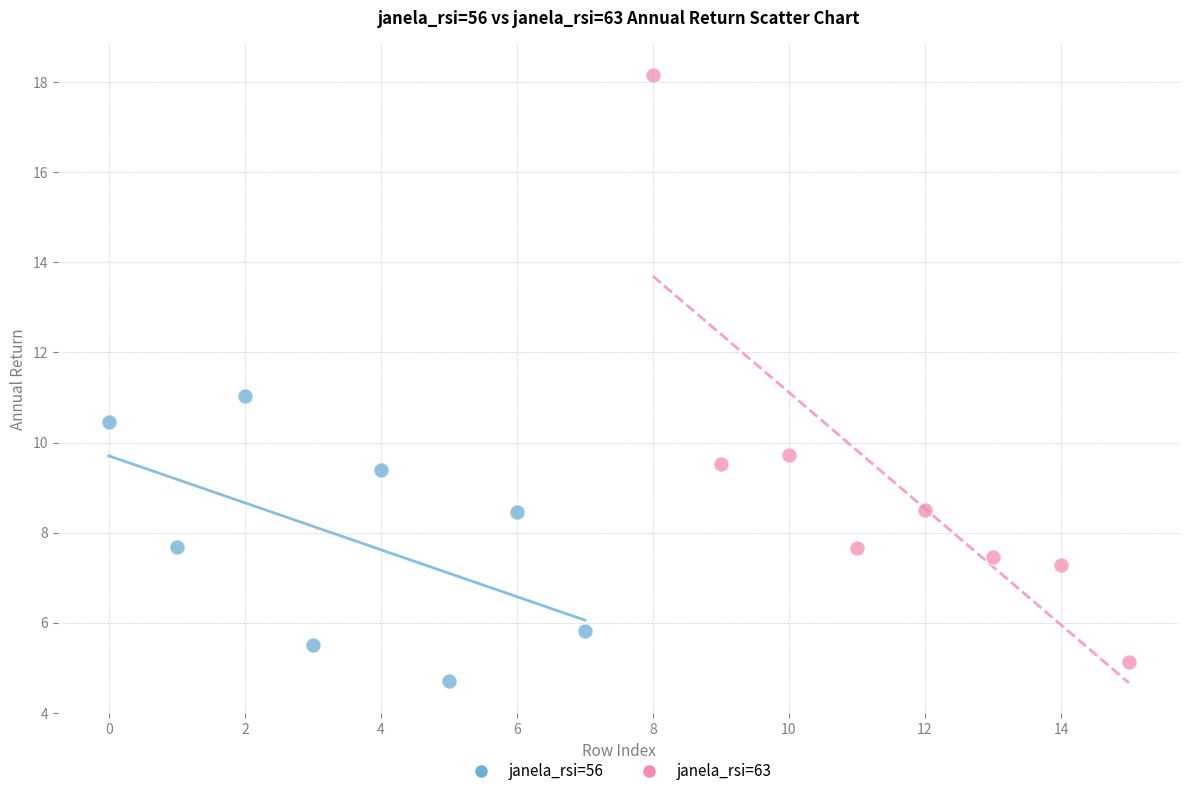

Which series reaches the maximum Y coordinate?

janela_rsi=63